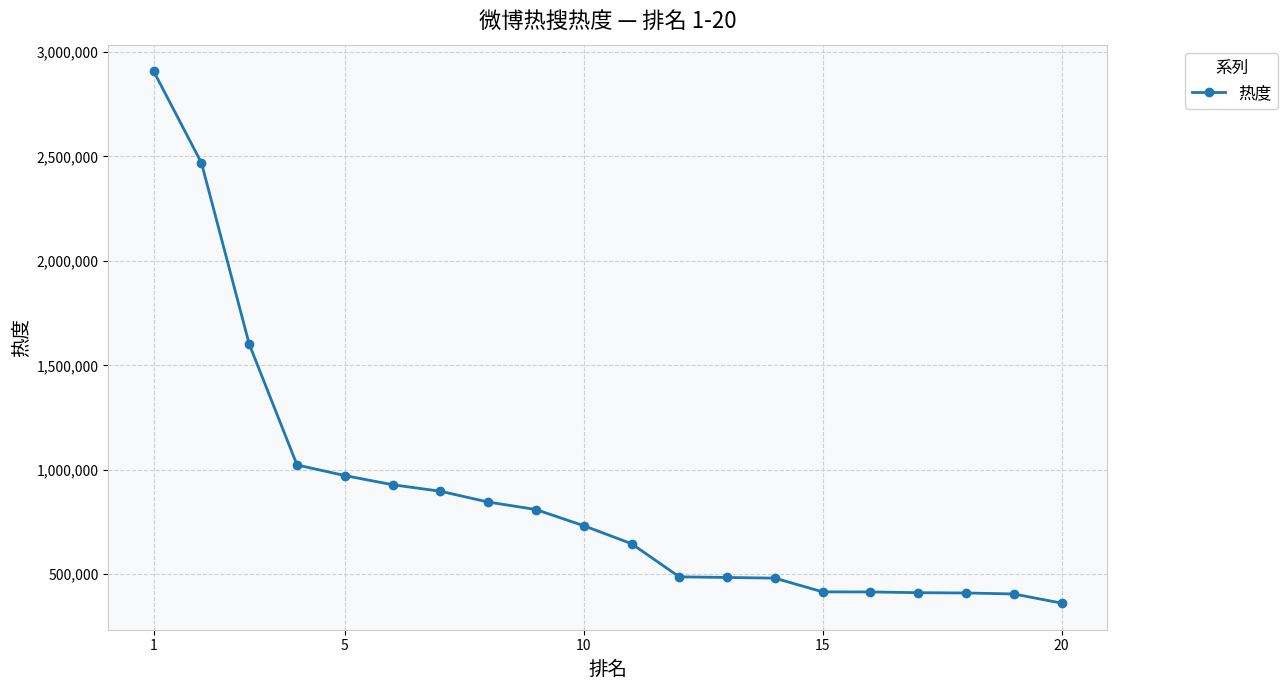

What is the minimum value shown in the chart?

361862